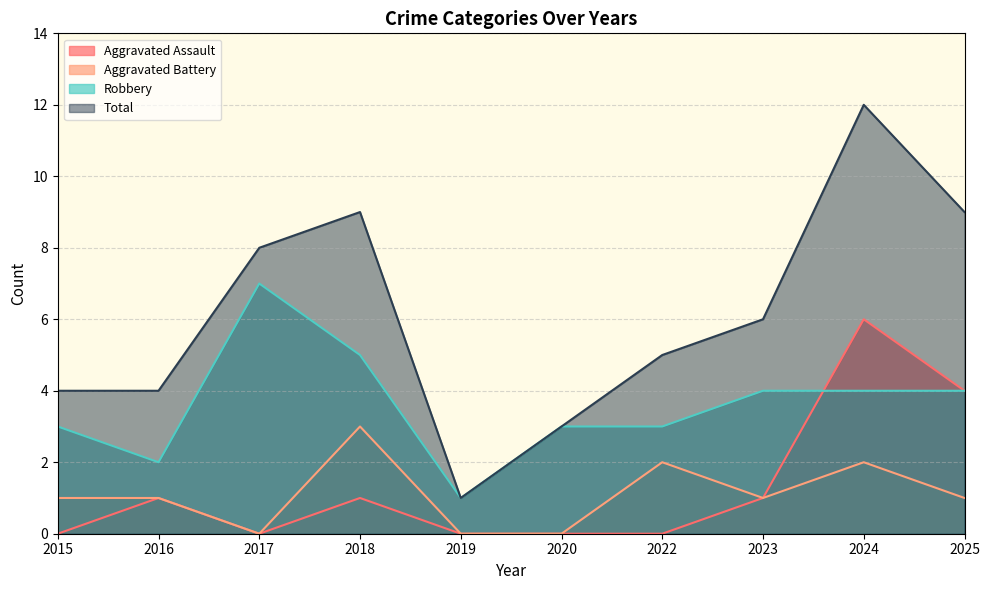

Which series has the largest total across all categories?

Total